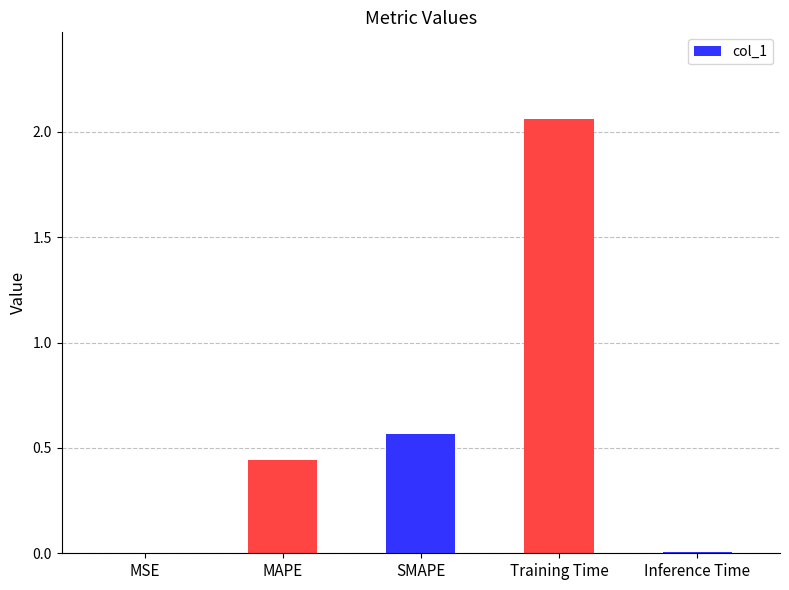

Between MAPE and SMAPE, which is larger?

SMAPE